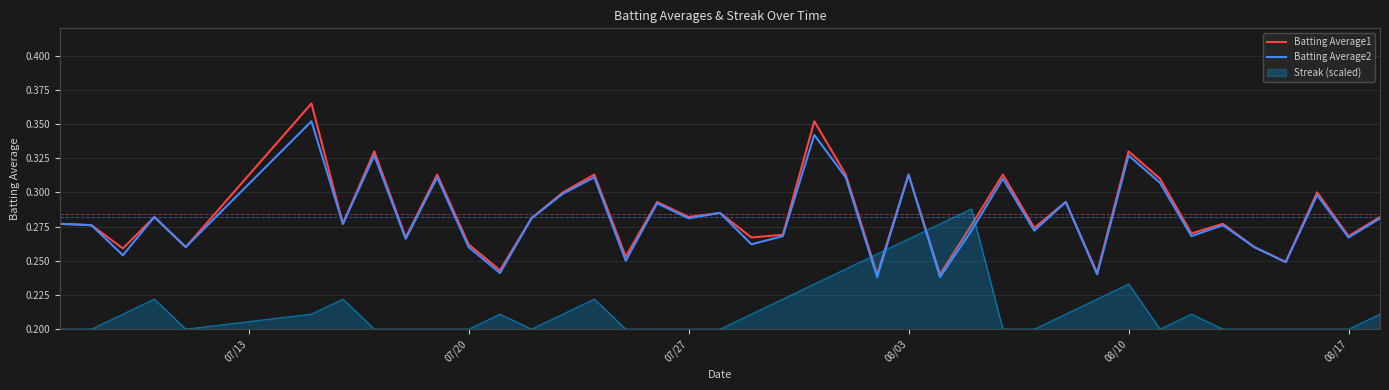

What is the total value across all series at 07/13?

0.6